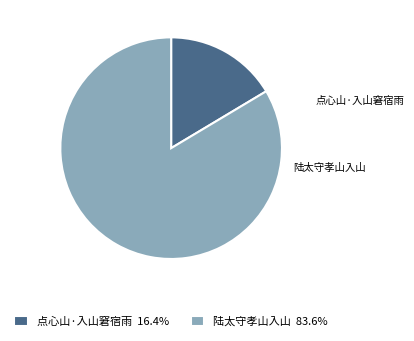

What is the smallest slice in the pie chart?

点心山·入山窘宿雨